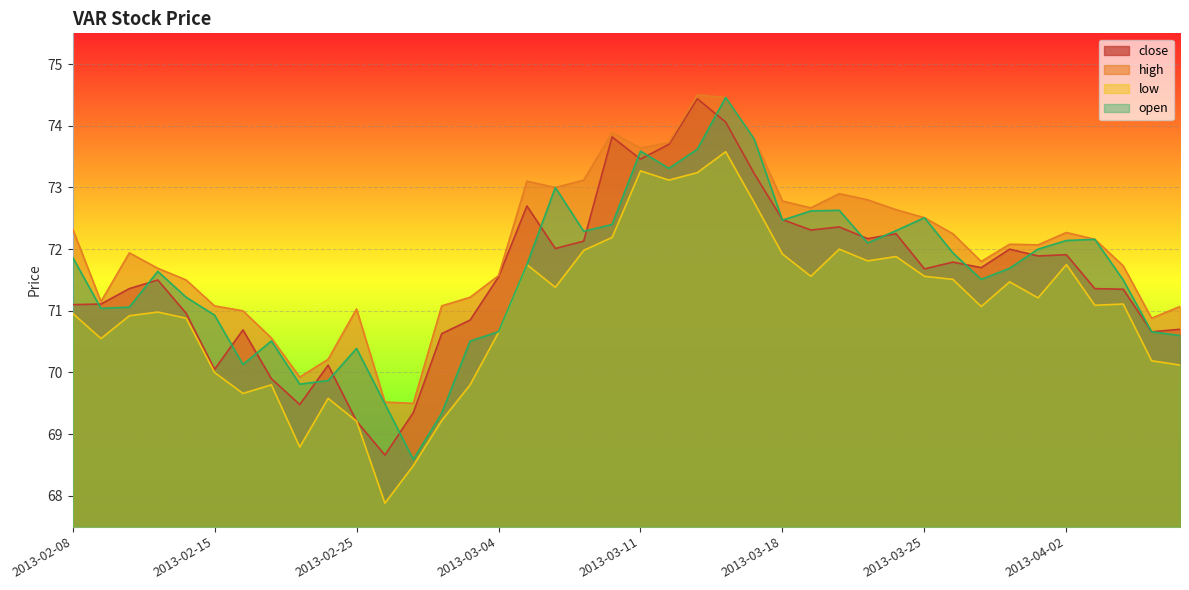

At which category is the sum across all series the highest?

2013-03-14